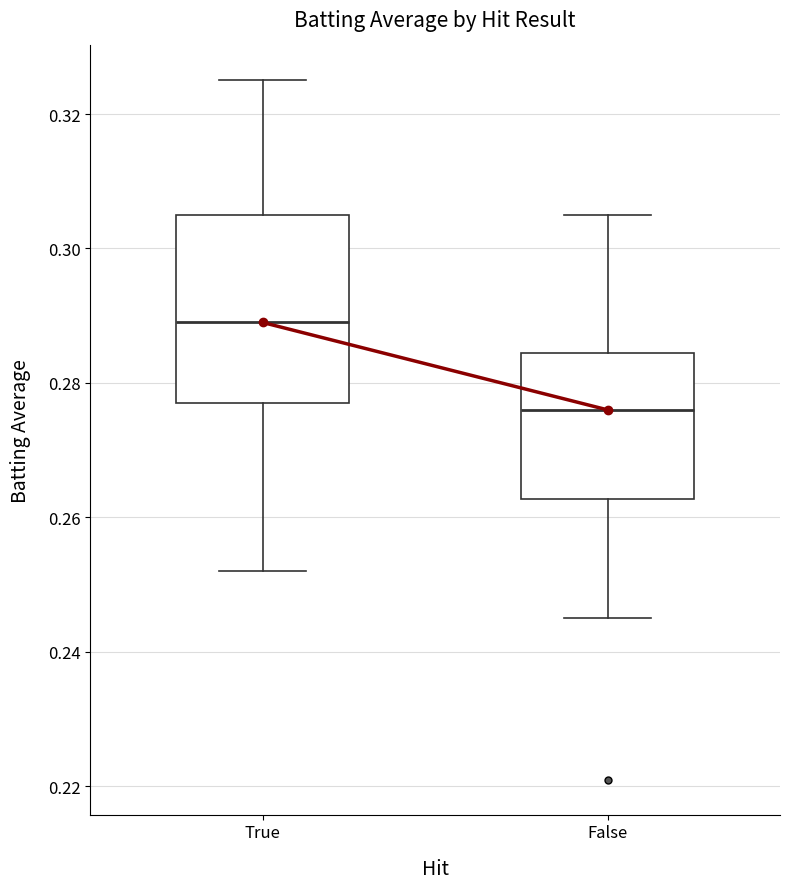

Reading left to right, transcribe this box plot: for each box, give where its median line is, the range the box spans, and where its two whiskers end, as read against the y-axis. The values are not printed on the chart, so give them approximately, as read against the axis.

True: median 0.290, box 0.278 to 0.306, whiskers 0.252 to 0.326
False: median 0.276, box 0.262 to 0.284, whiskers 0.246 to 0.306